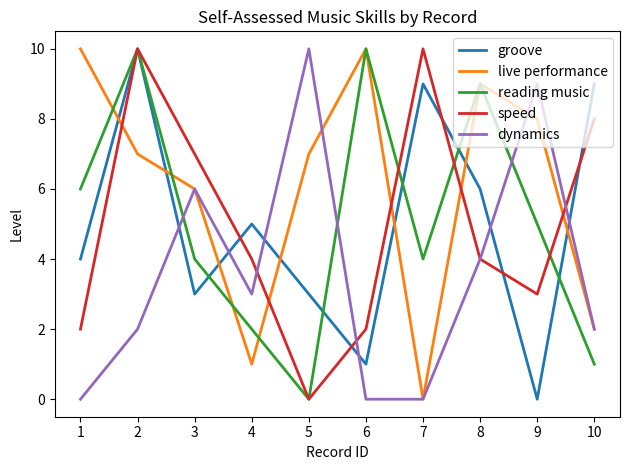

Between 1 and 9, which series saw the biggest shift?

dynamics